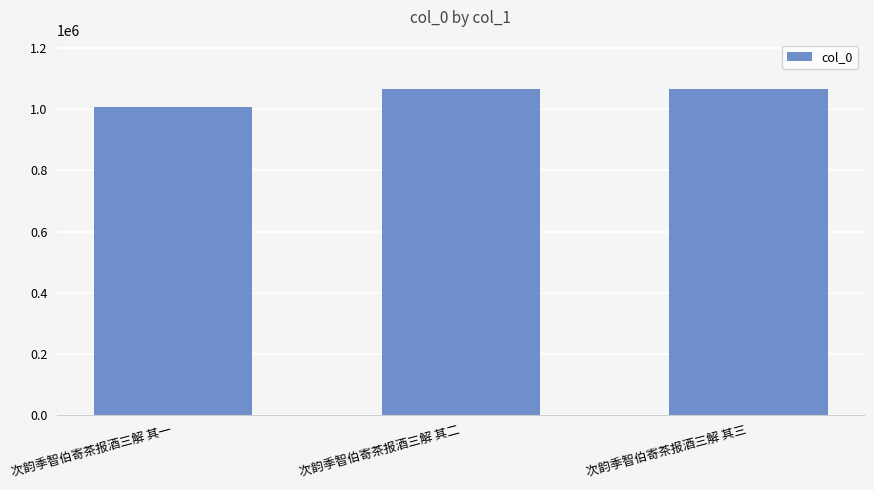

What is the approximate value at 次韵季智伯寄茶报酒三解 其三, to the nearest 10?

1067460